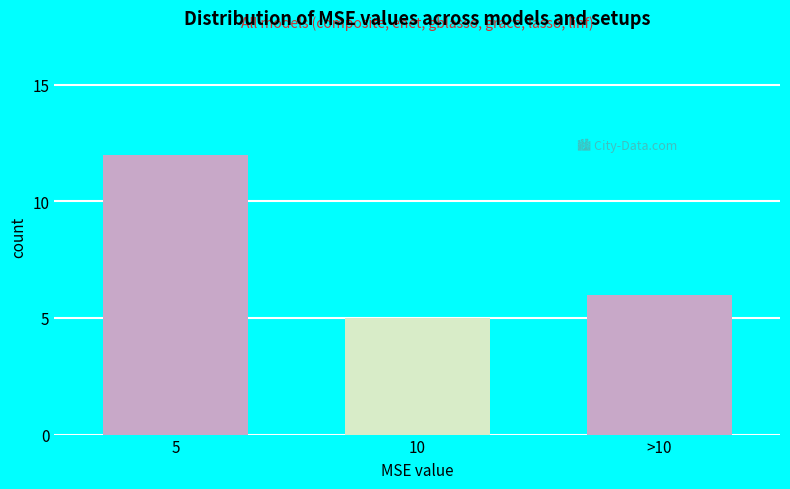

Reading right to left, extract all data points from this chart.

6	5	12